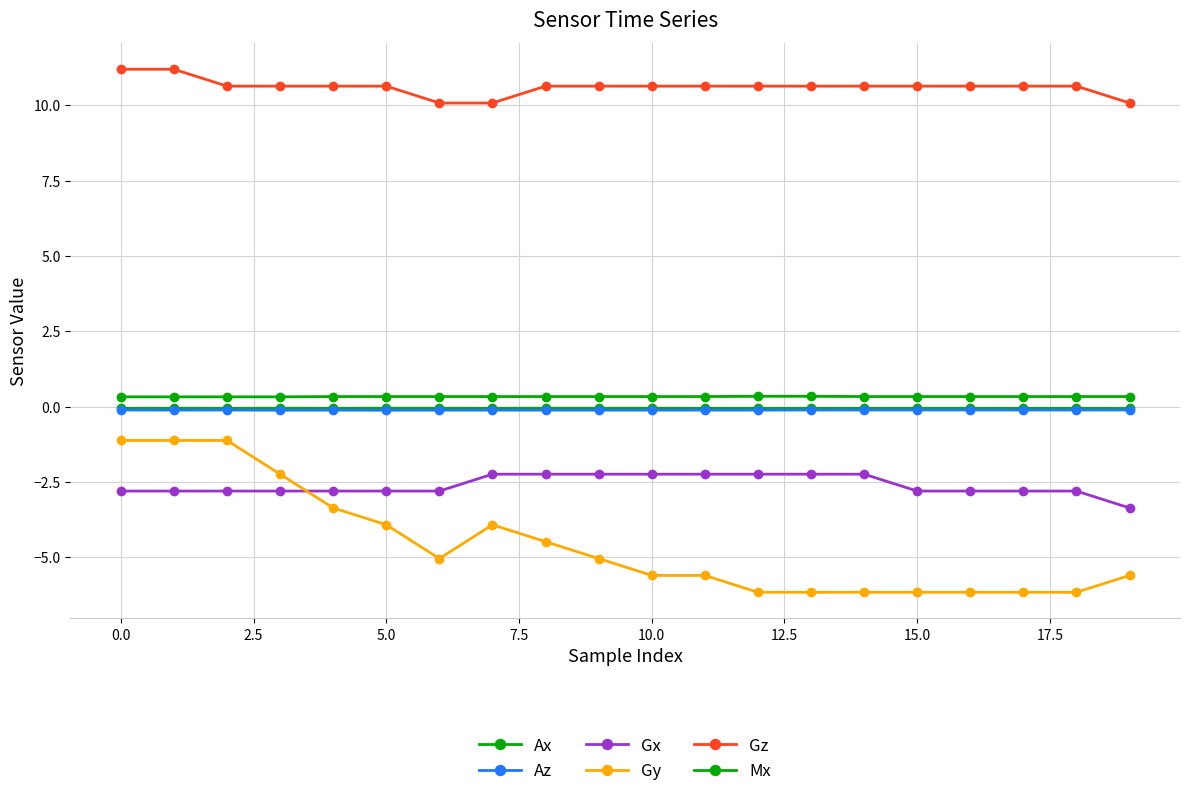

How many interior local valleys does the Az series have?

3